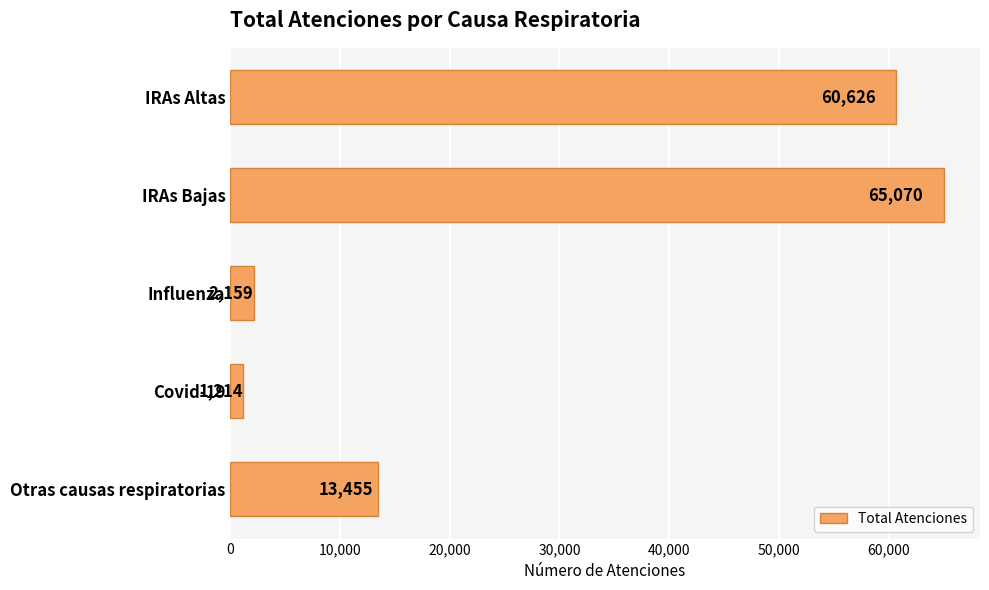

What is the label of the 4th bar from the top?

Covid-19